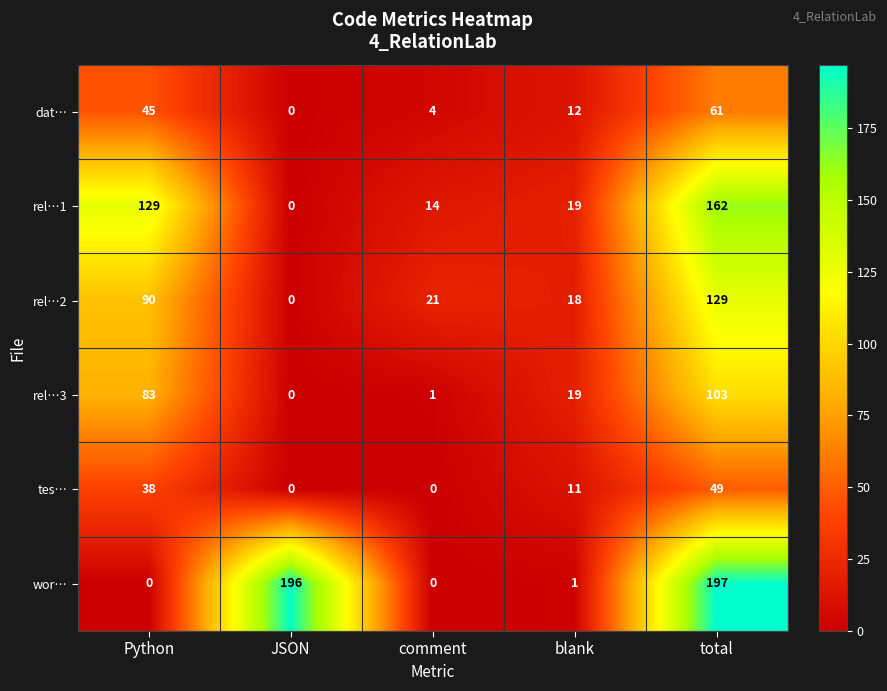

Is it true that dat… equals 12 at blank?

True